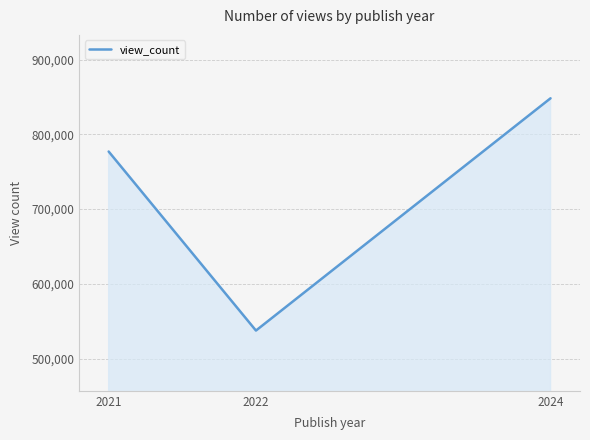

Reading left to right, transcribe all the data shown in this chart.

777011.5	537443.0	848258.5